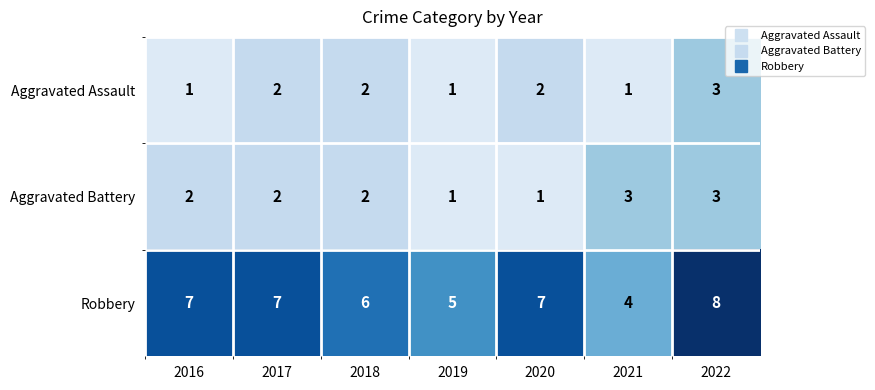

Count the Robbery values in the range 5 to 7.

5